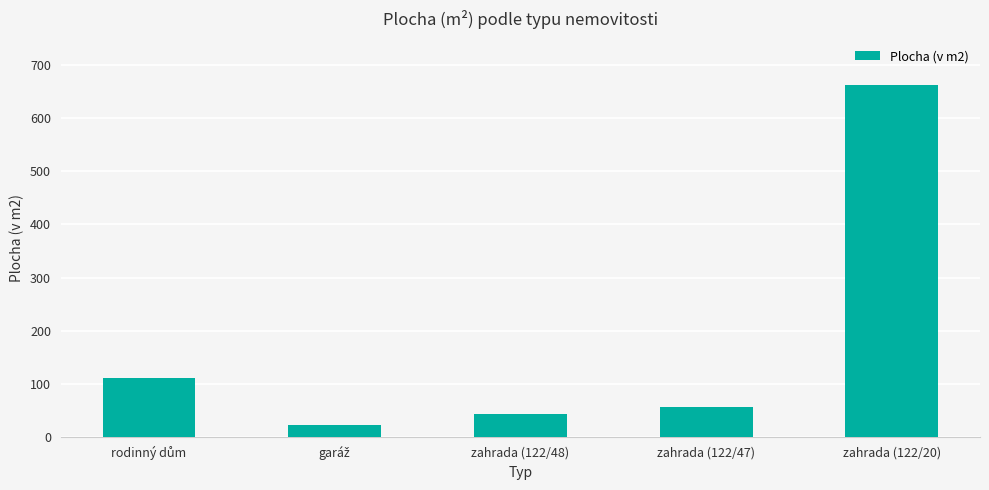

What is the label of the 5th bar from the left?

zahrada (122/20)